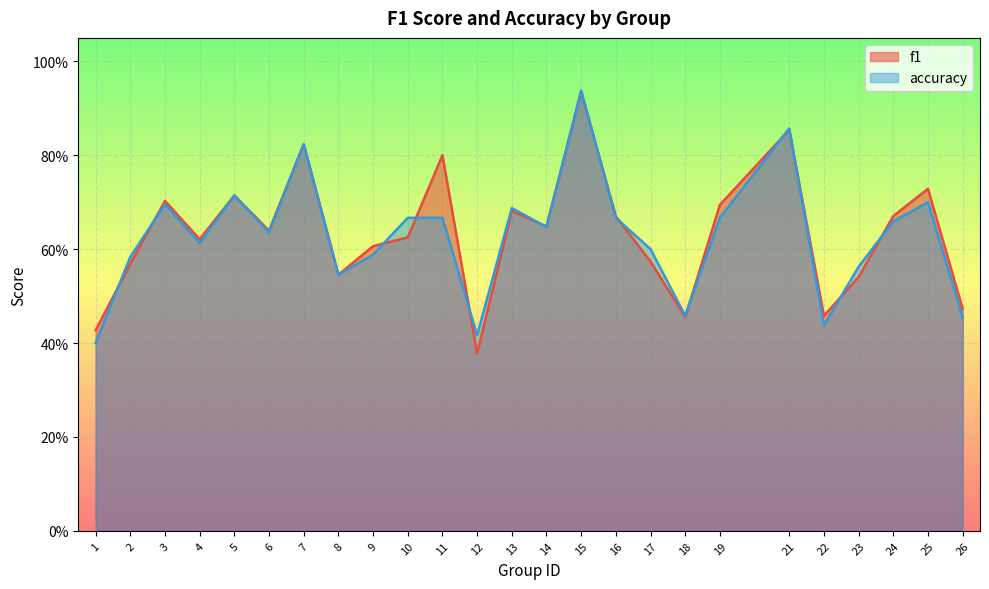

What is the average value of the f1 series?

0.6